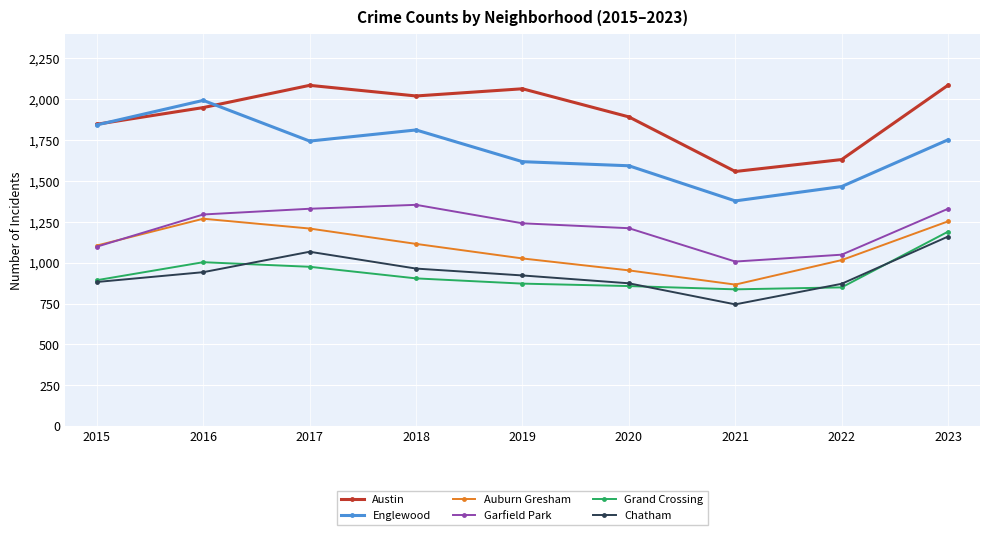

How many distinct data groups are displayed?

6